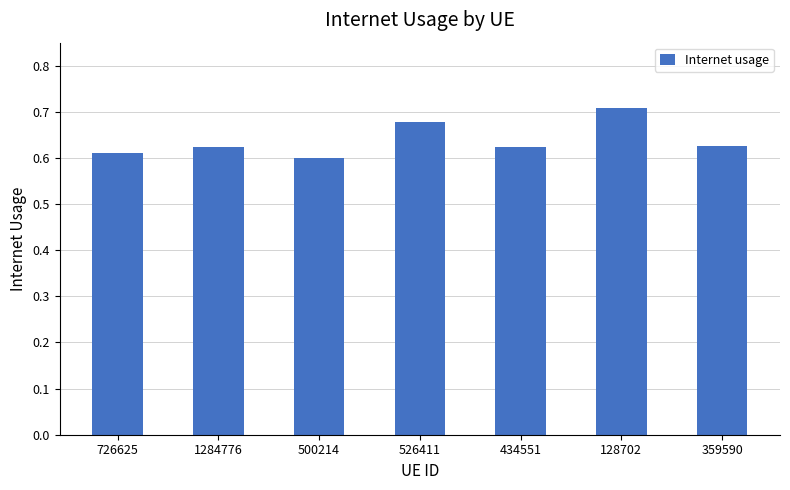

The value at 500214 is 0.3. True or false?

False